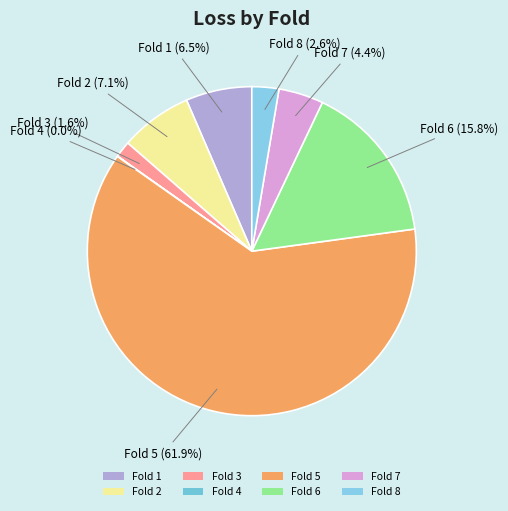

Which category accounts for the majority?

Fold 5